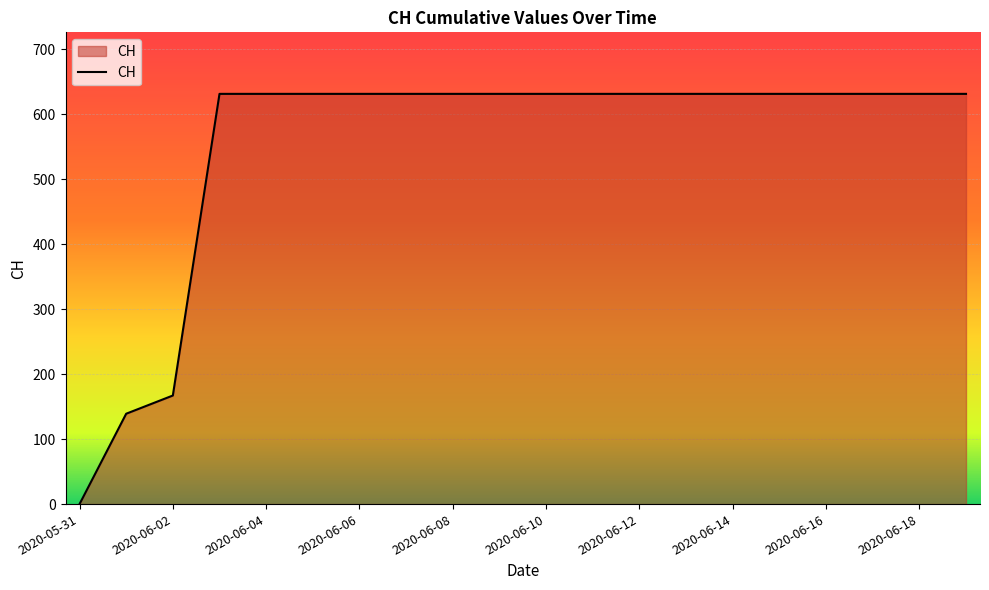

Reading right to left, transcribe all the data shown in this chart.

631	631	631	631	631	631	631	631	631	631	631	631	631	631	631	631	631	167	139	0